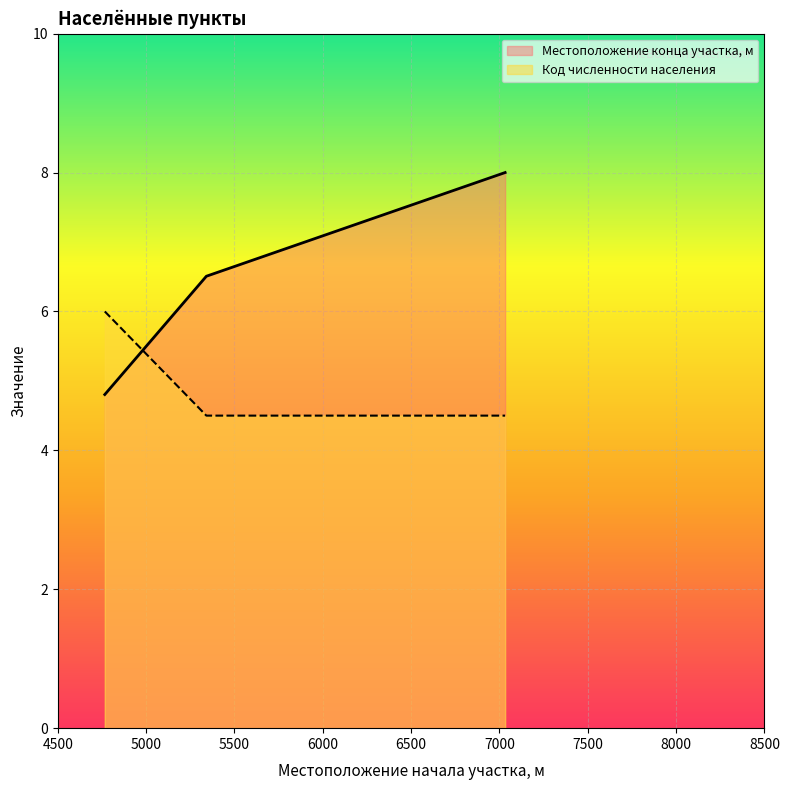

What is the value of the Местоположение конца участка, м point at the 3rd from the left?

8.0